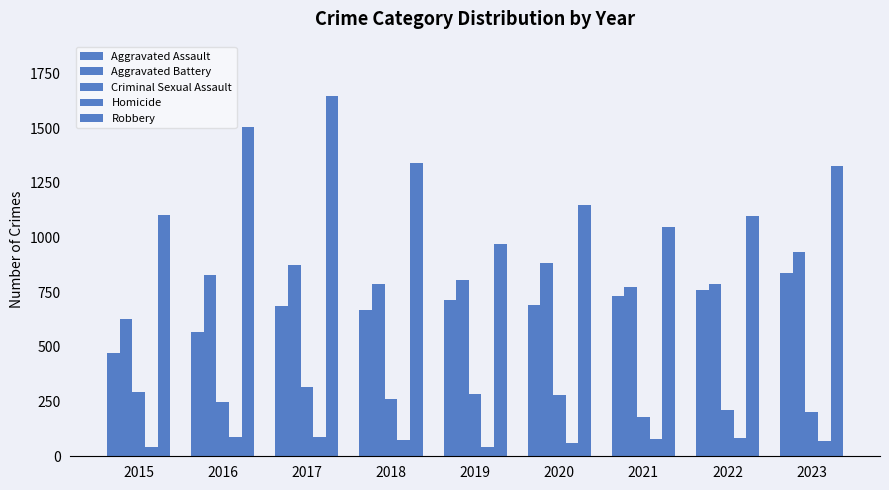

What is the total value across all series at 2020?

3065